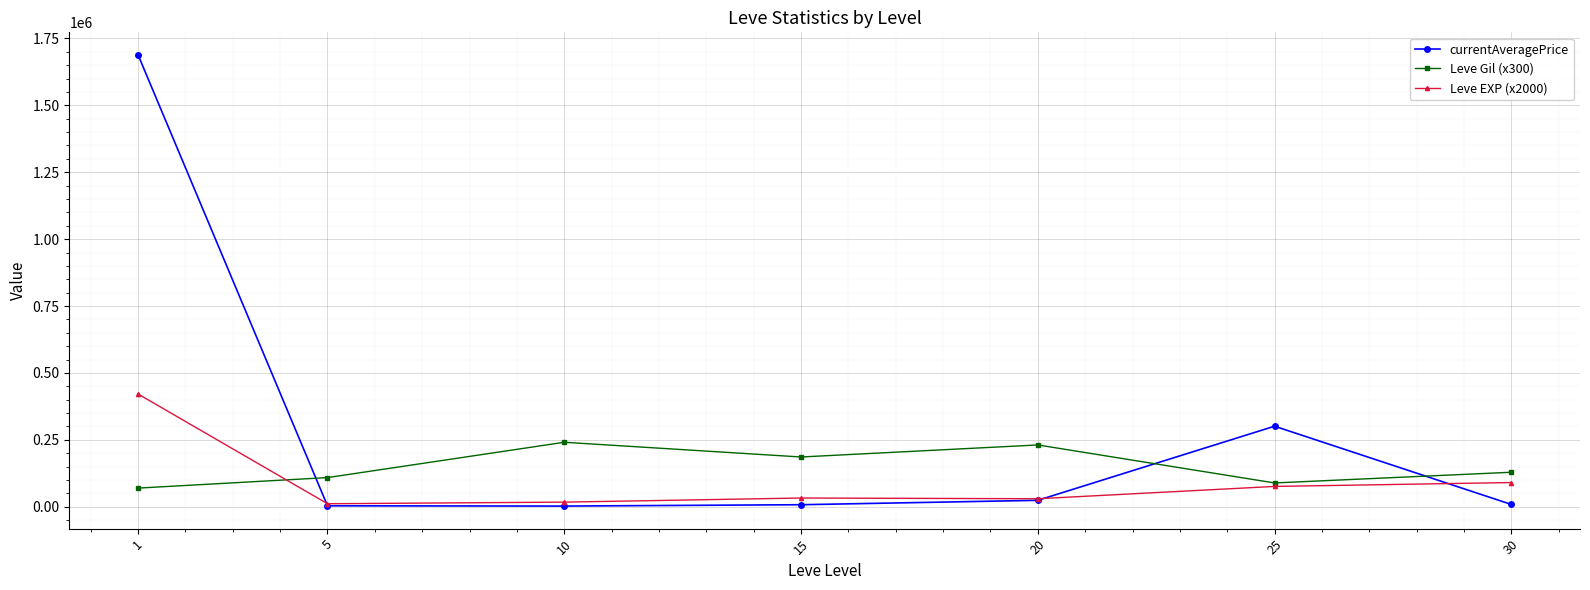

In Leve EXP (x2000), how many points are lower than both neighbors (excluding endpoints)?

2